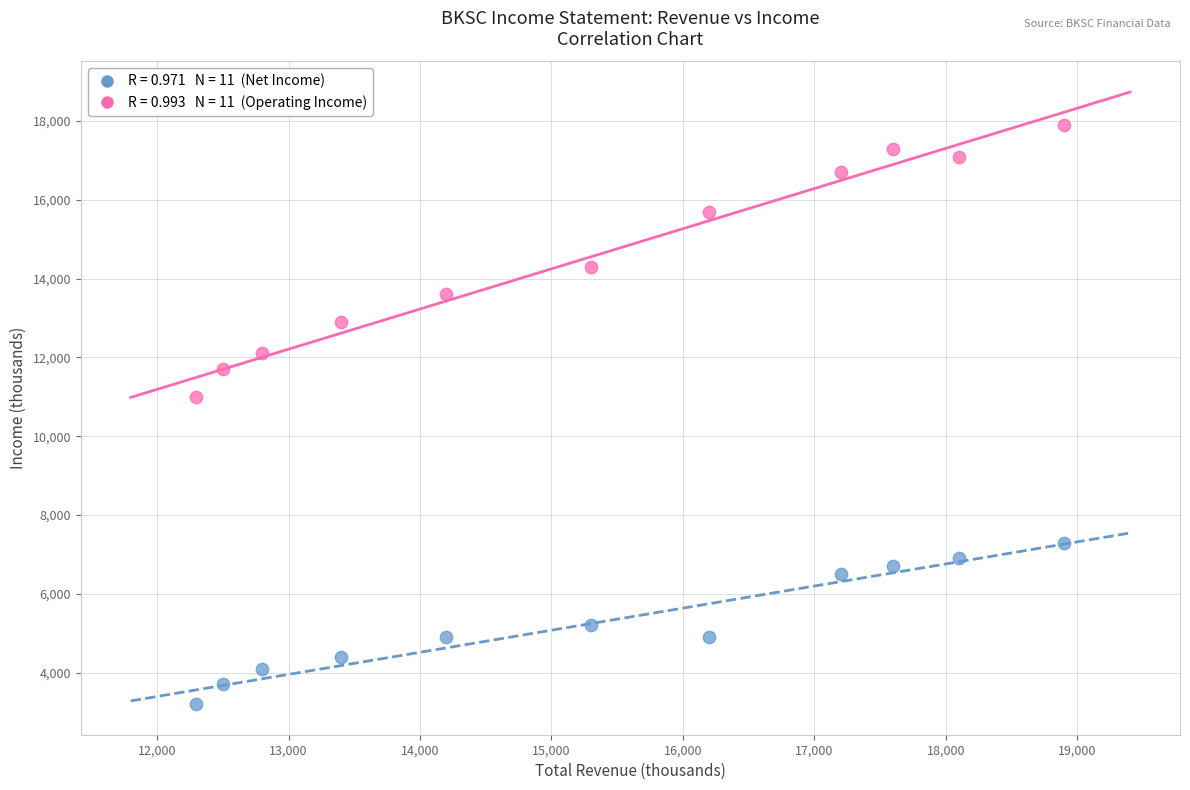

Across all data points, what is the range of X values (max minus min)?

6600